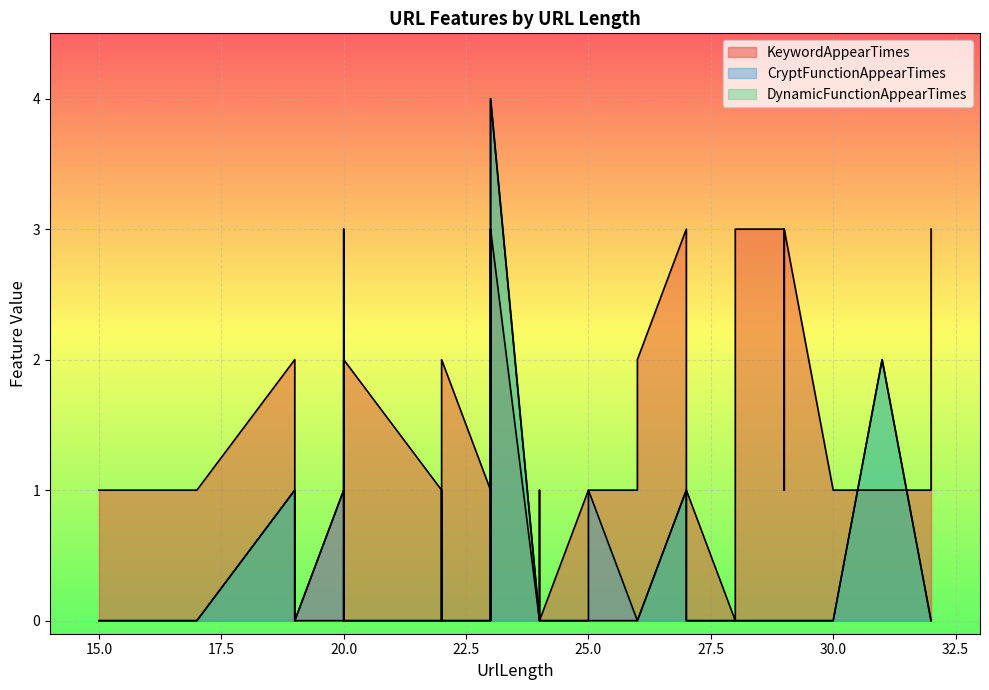

Rank the series at 27 from lowest to highest value.

CryptFunctionAppearTimes, DynamicFunctionAppearTimes, KeywordAppearTimes